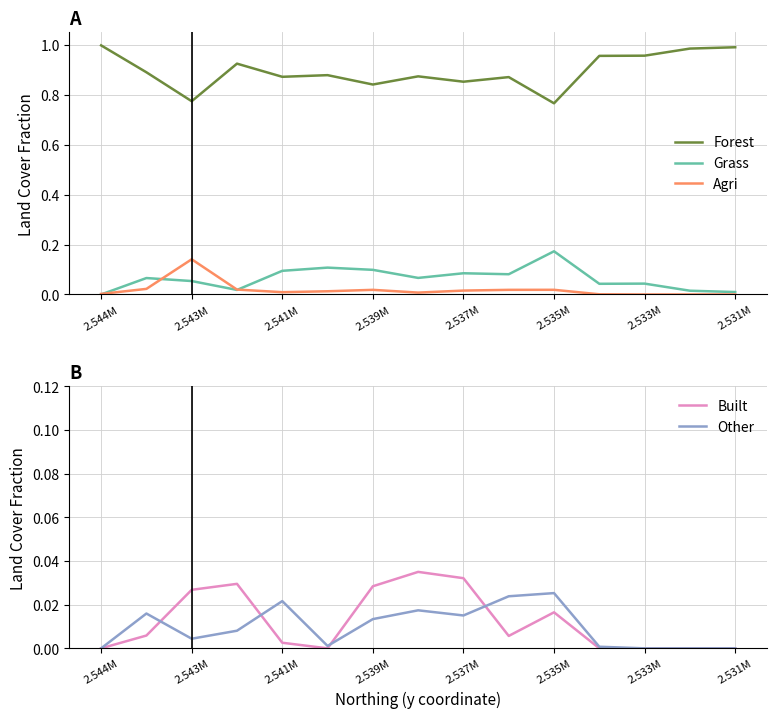

How many interior local peaks does the Forest series have?

4